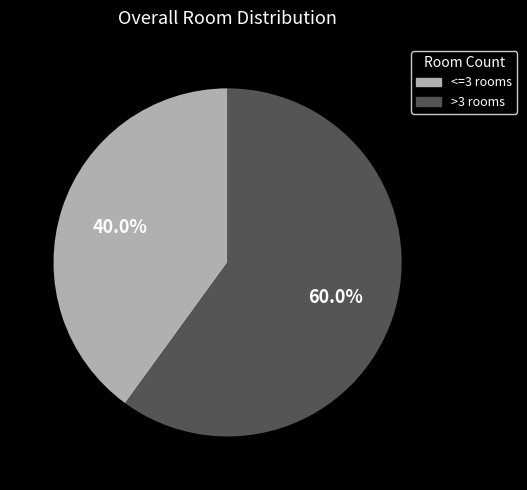

What is the ratio of the value at >3 rooms to the value at <=3 rooms?

1.5